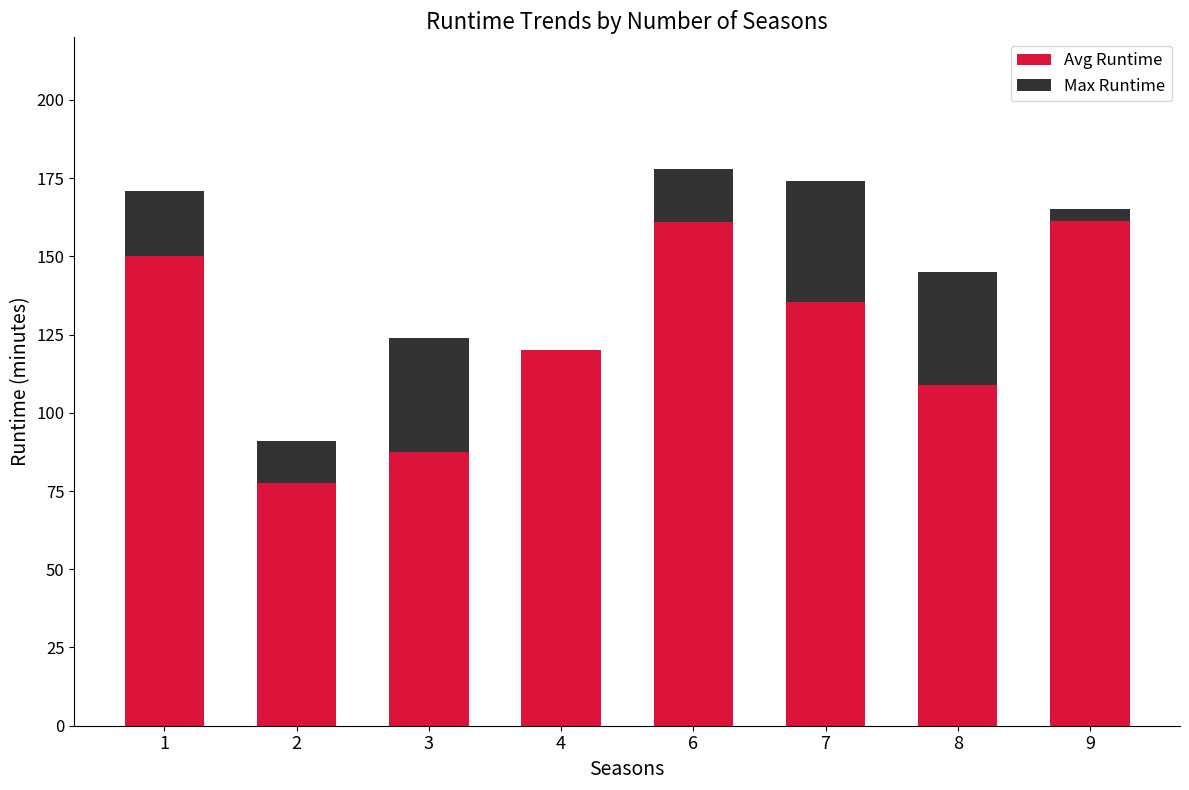

The value of Avg Runtime at 6 is 44.8. True or false?

False